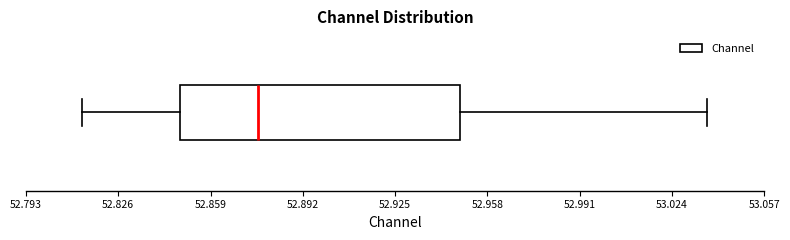

Transcribe this box plot: give where the median line is, the range the box spans, and where the two whiskers end, as read against the x-axis. The values are not printed on the chart, so give them approximately, as read against the axis.

median 52.875, box 52.850 to 52.950, whiskers 52.815 to 53.035